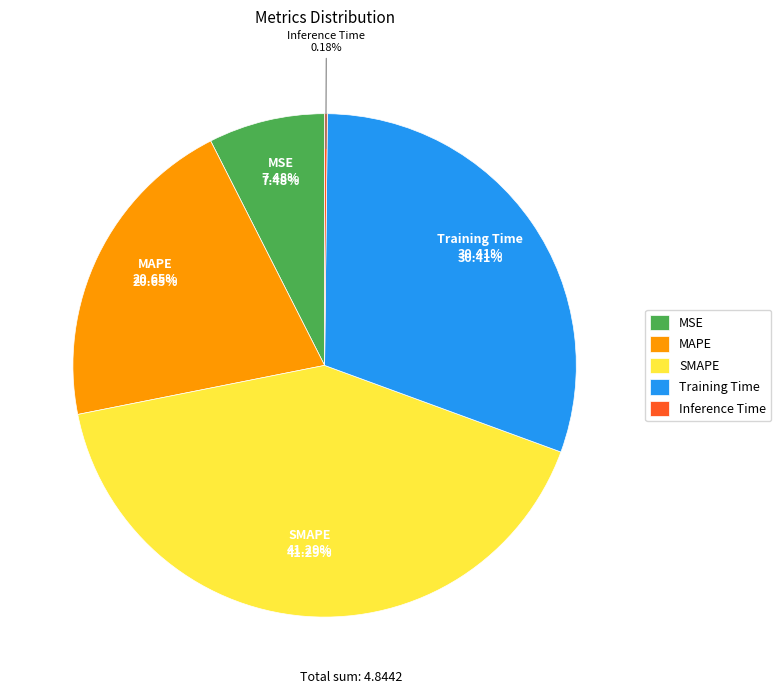

Rank the categories by value from lowest to highest.

Inference Time, MSE, MAPE, Training Time, SMAPE